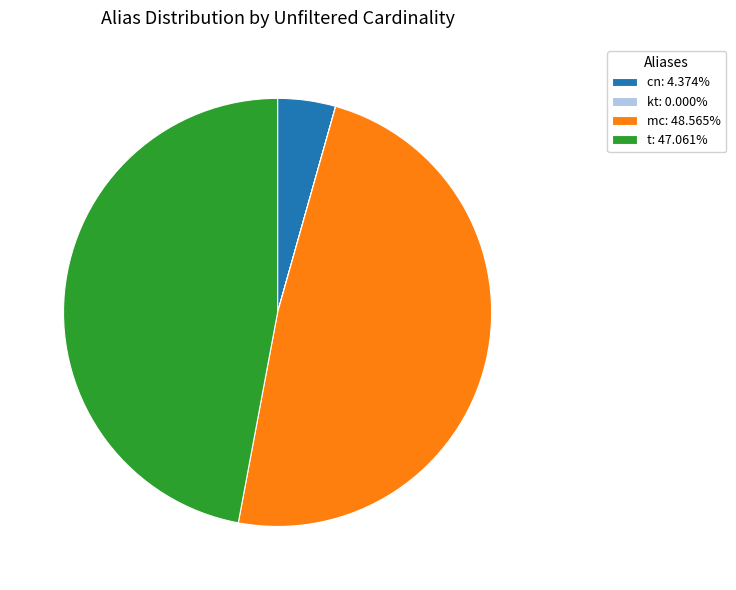

What is the largest slice in the pie chart?

mc